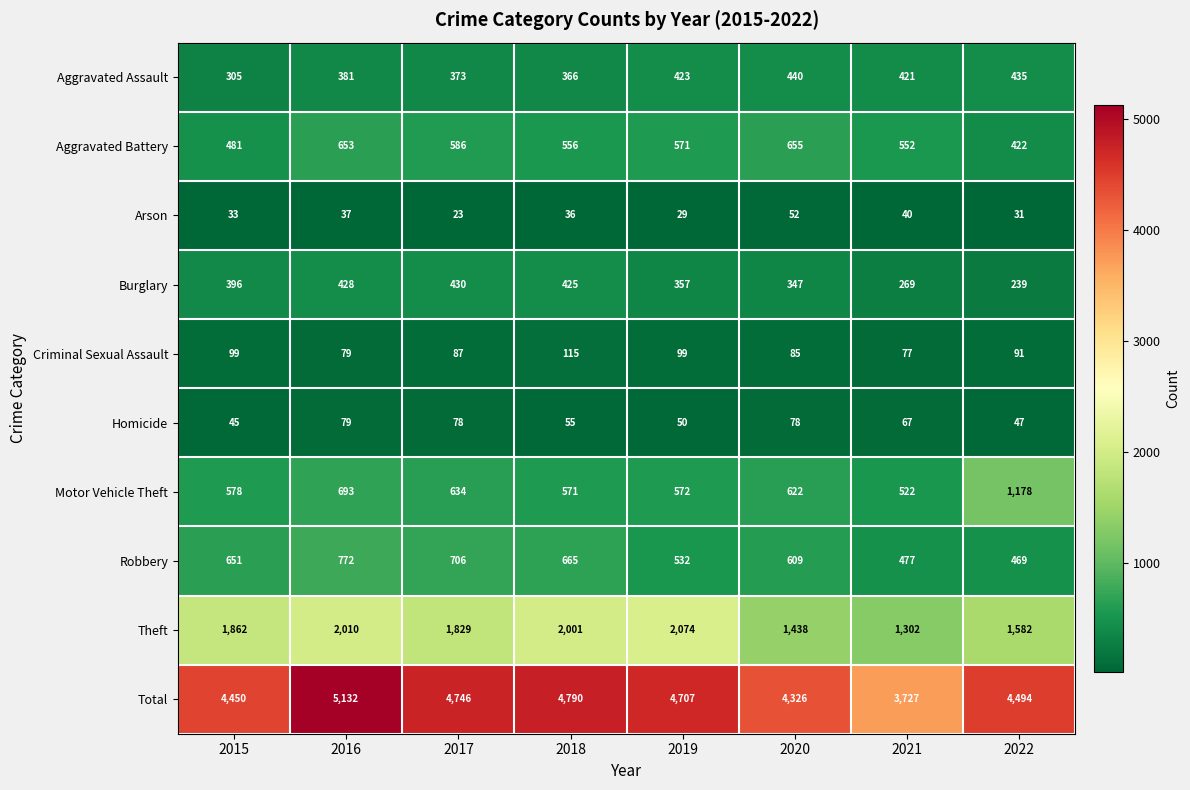

At how many categories does at least one series exceed 4348?

6